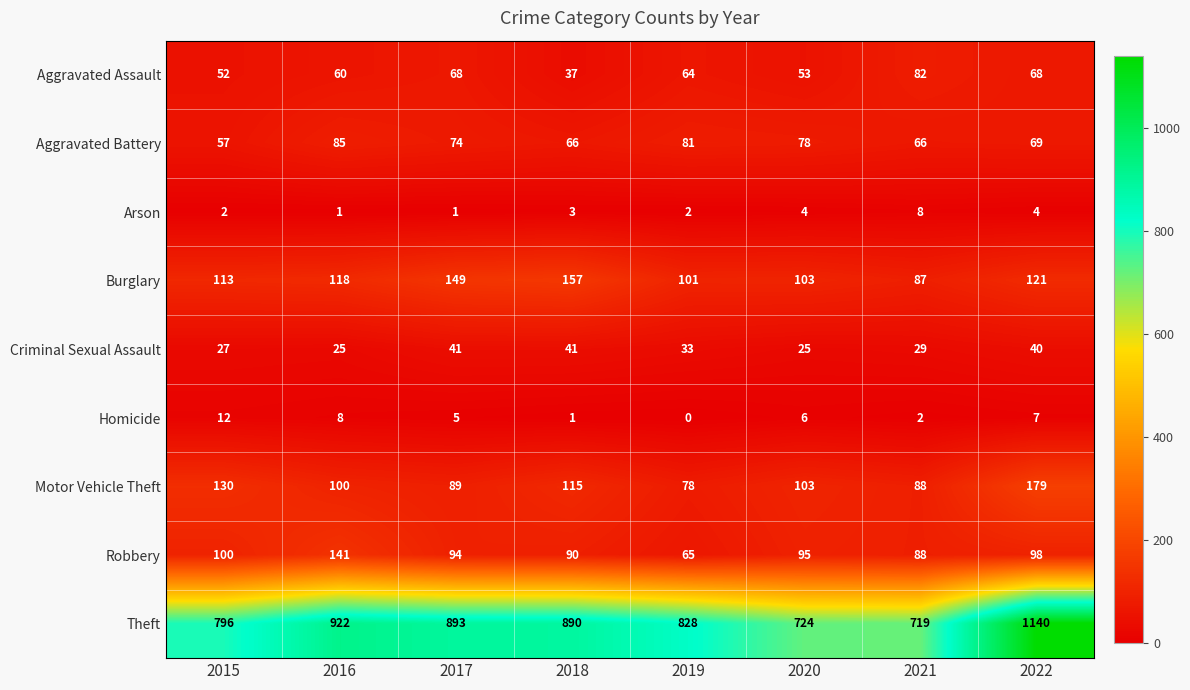

Where is Robbery nearest to the value 103?

2015